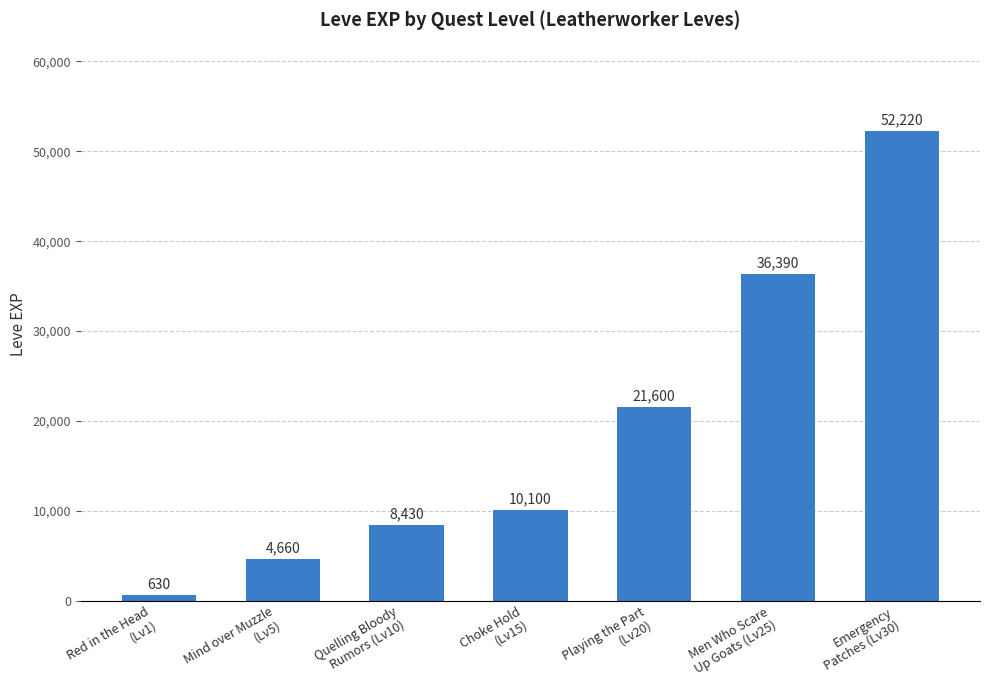

List the labels in order of value, largest first.

Emergency
Patches (Lv30), Men Who Scare
Up Goats (Lv25), Playing the Part
(Lv20), Choke Hold
(Lv15), Quelling Bloody
Rumors (Lv10), Mind over Muzzle
(Lv5), Red in the Head
(Lv1)